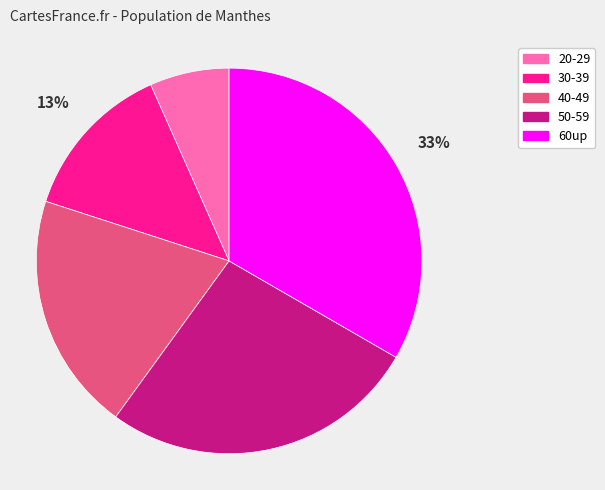

Combined, do 60up and 30-39 account for over 50%?

No